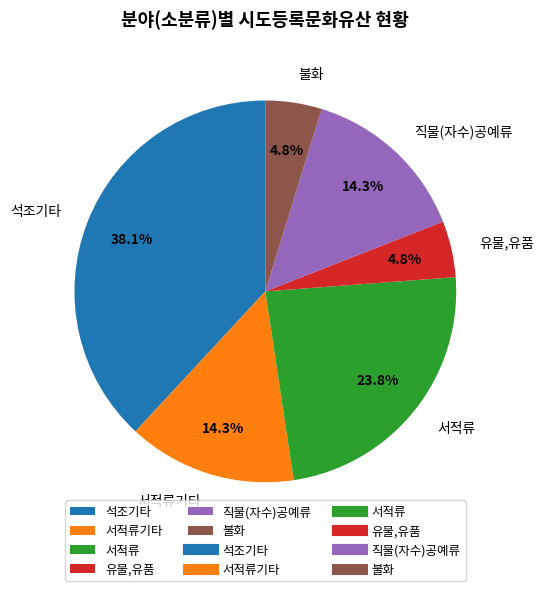

To the nearest percent, what percentage of the pie is 서적류?

24%